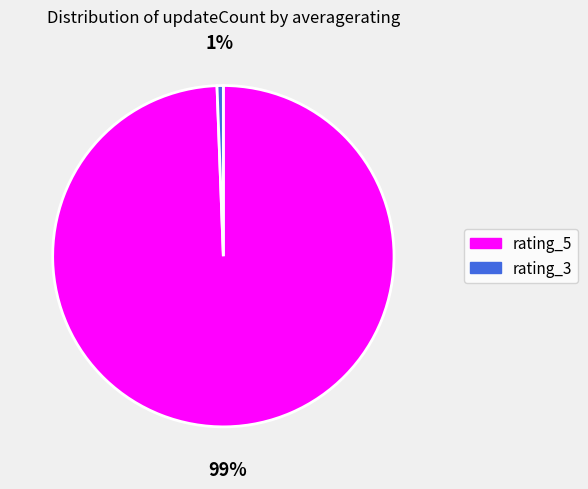

Count the number of slices in the pie.

2